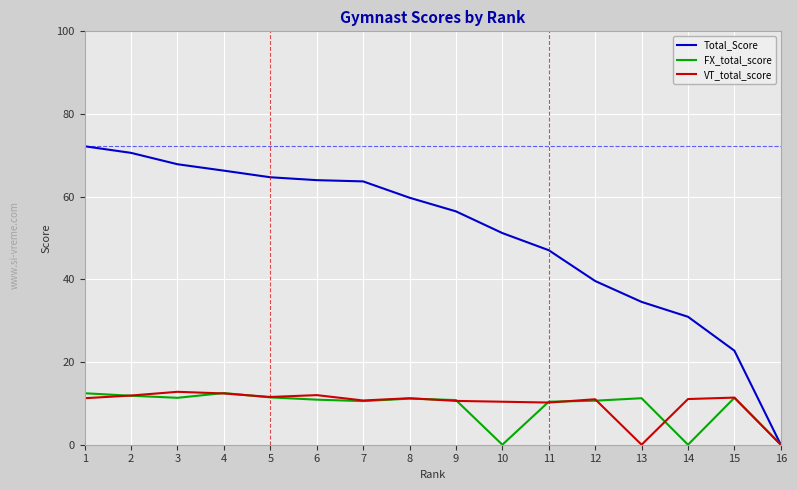

What is the total value across all series at 15?

45.5